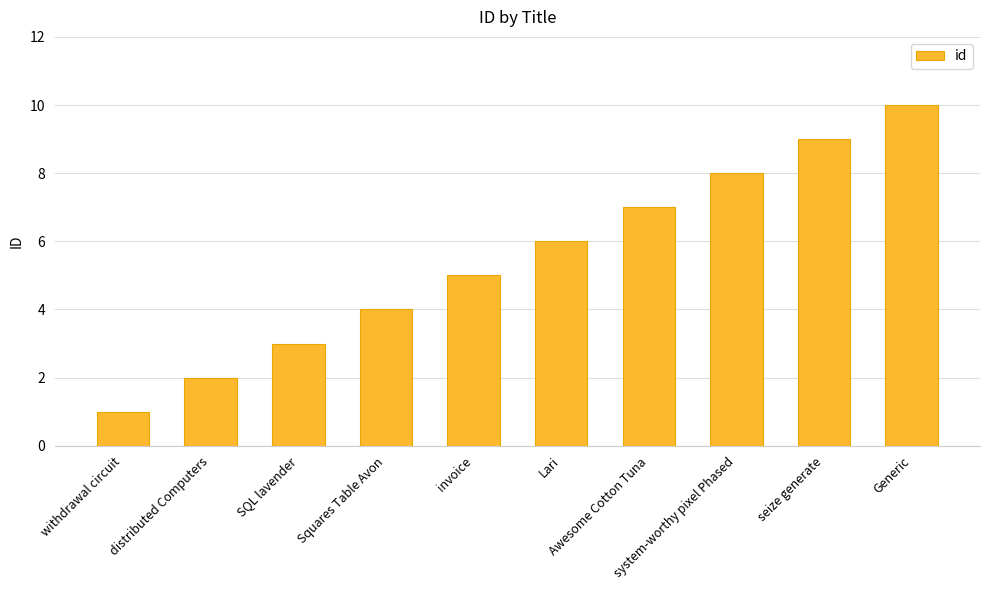

Rank the categories by value from lowest to highest.

withdrawal circuit, distributed Computers, SQL lavender, Squares Table Avon, invoice, Lari, Awesome Cotton Tuna, system-worthy pixel Phased, seize generate, Generic